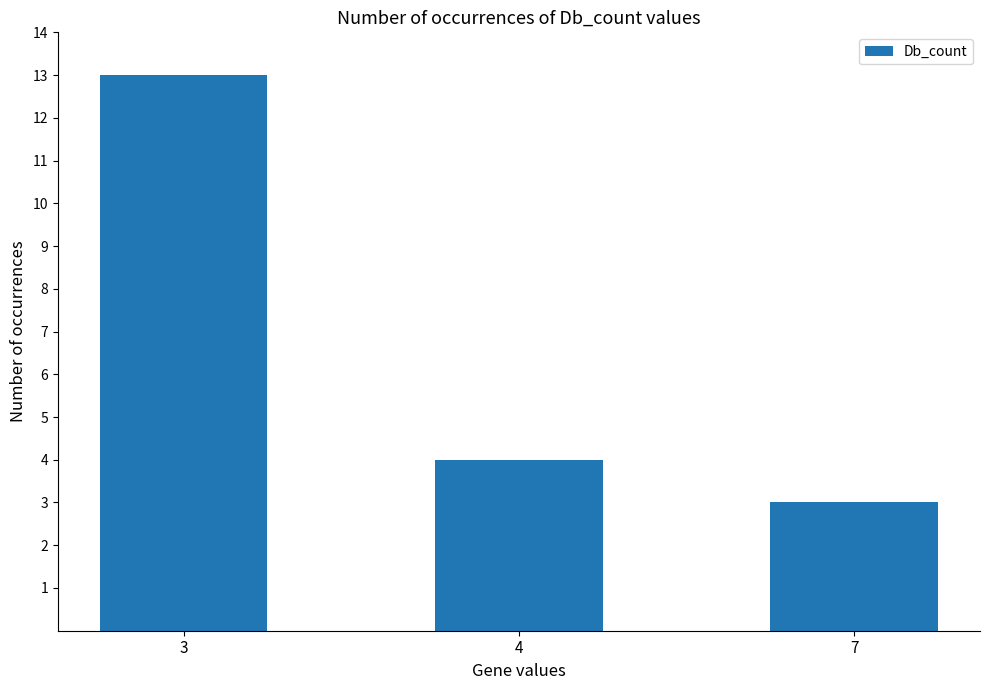

Is it true that the value at 7 is 3?

True